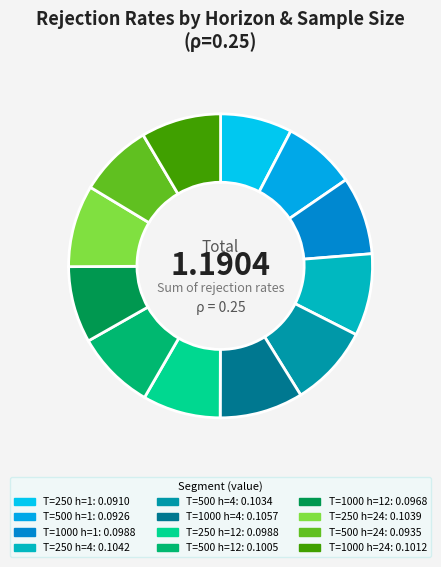

How many slices are in this pie chart?

12